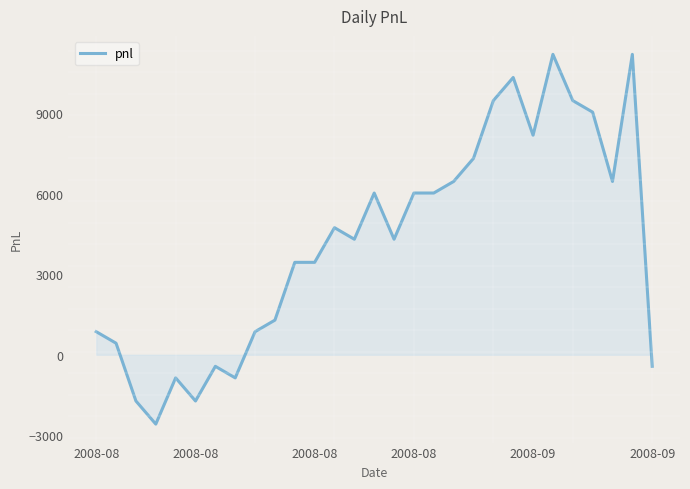

Does the chart have visible grid lines?

No